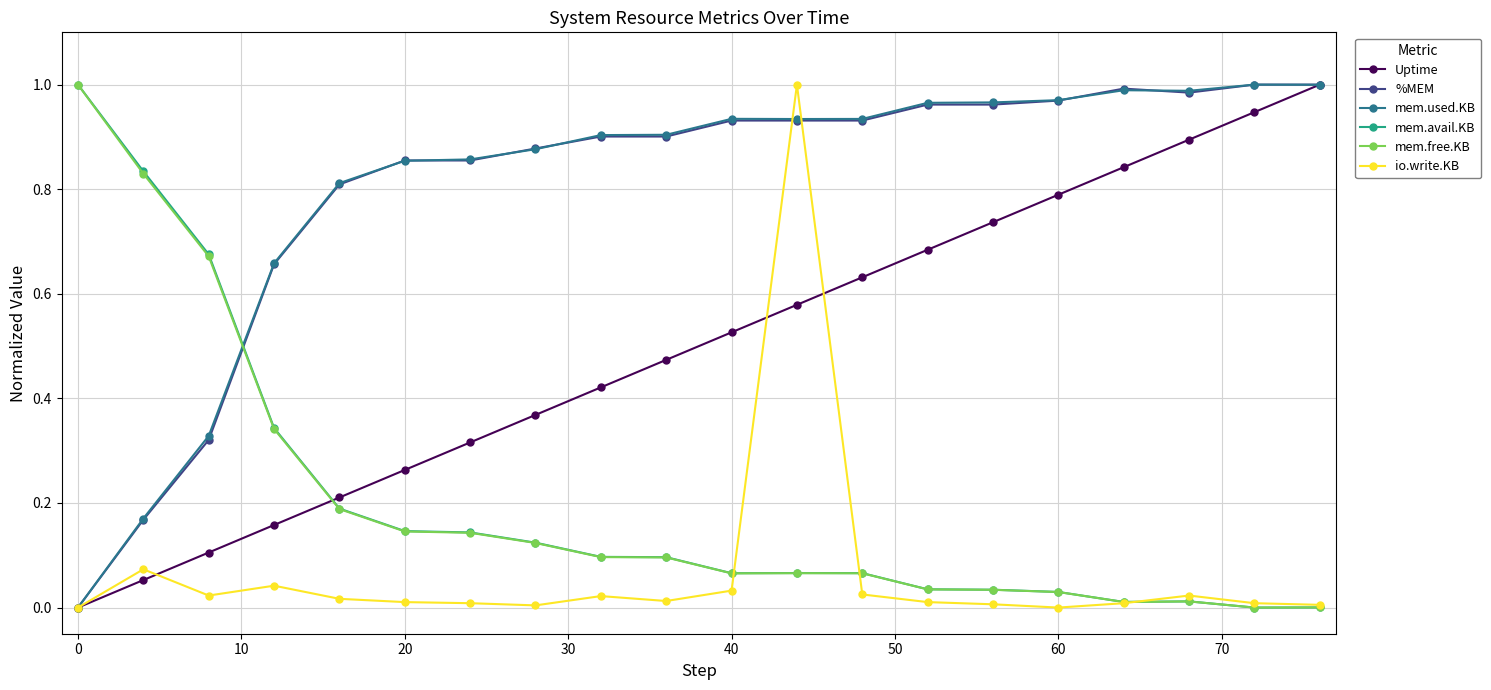

True or false: mem.used.KB has more than 2 interior local peaks.

True